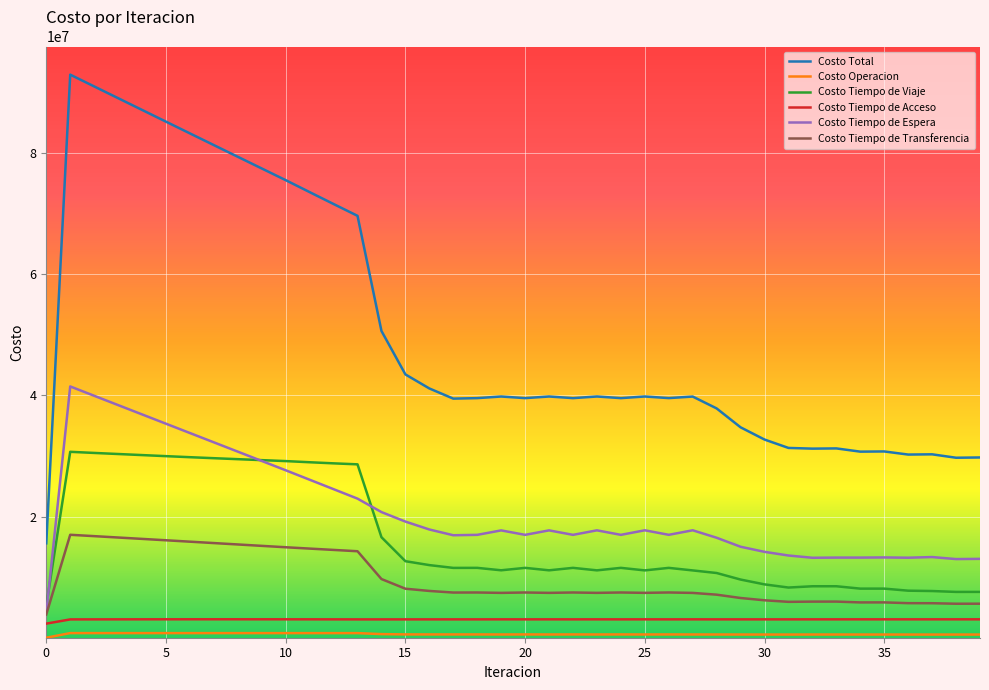

True or false: Costo Tiempo de Espera and Costo Total intersect in this chart.

False